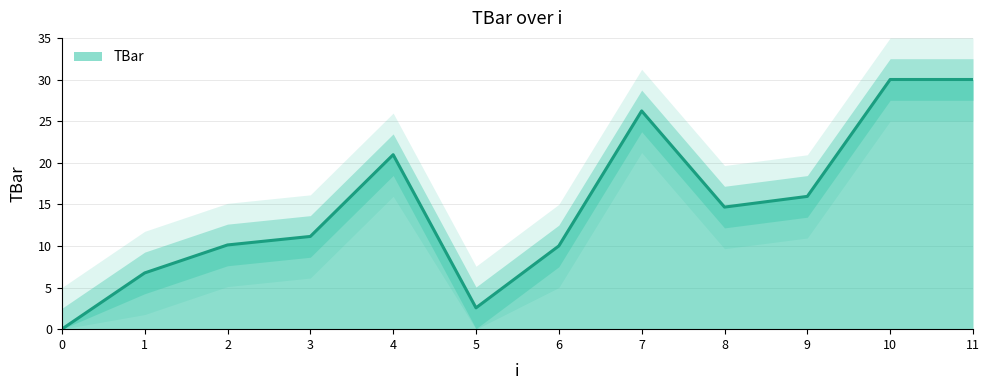

Rank the categories by value from lowest to highest.

0, 5, 1, 6, 2, 3, 8, 9, 4, 7, 10, 11